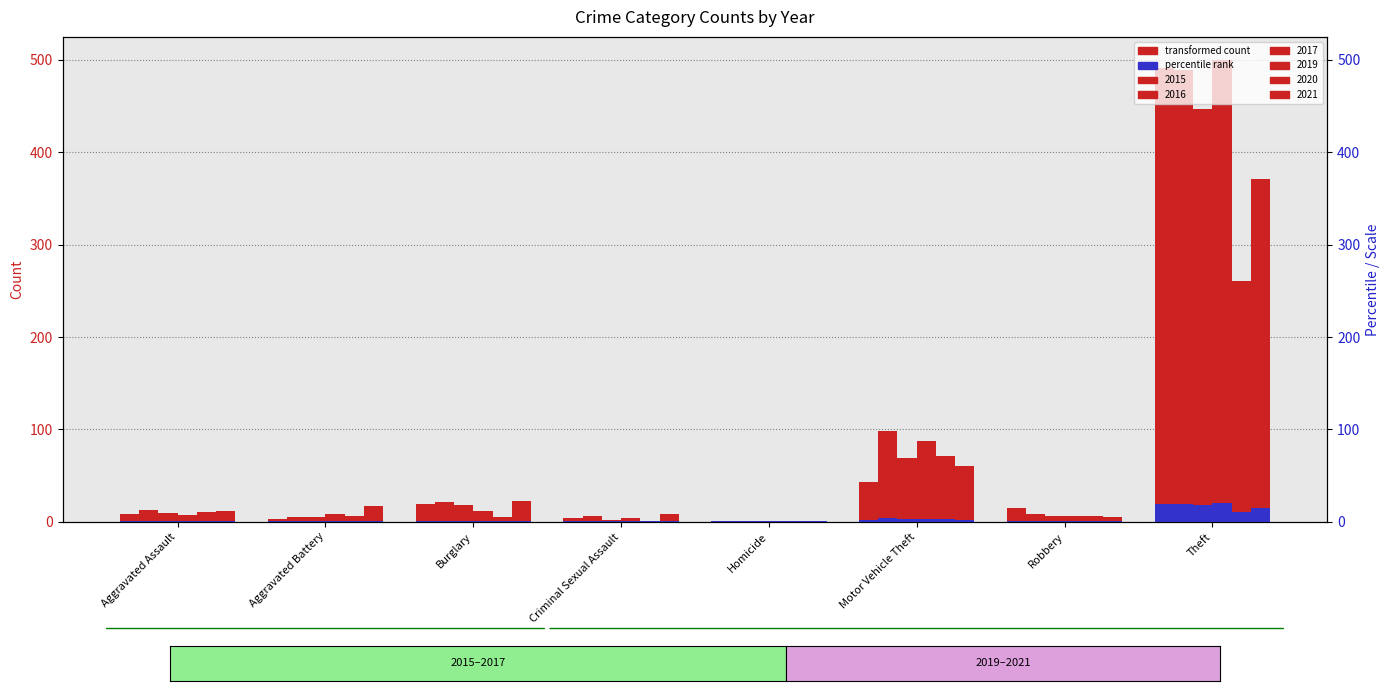

Which series has the widest spread of values?

2019